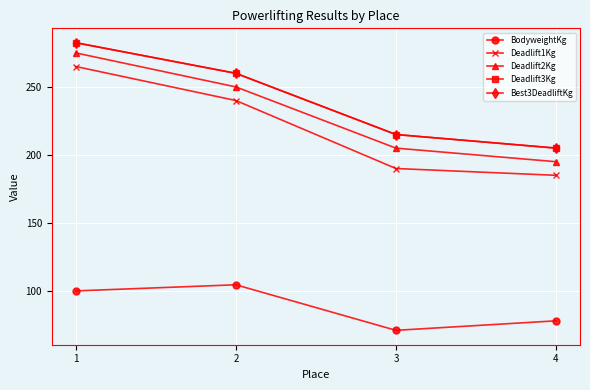

True or false: BodyweightKg and Deadlift1Kg intersect in this chart.

False